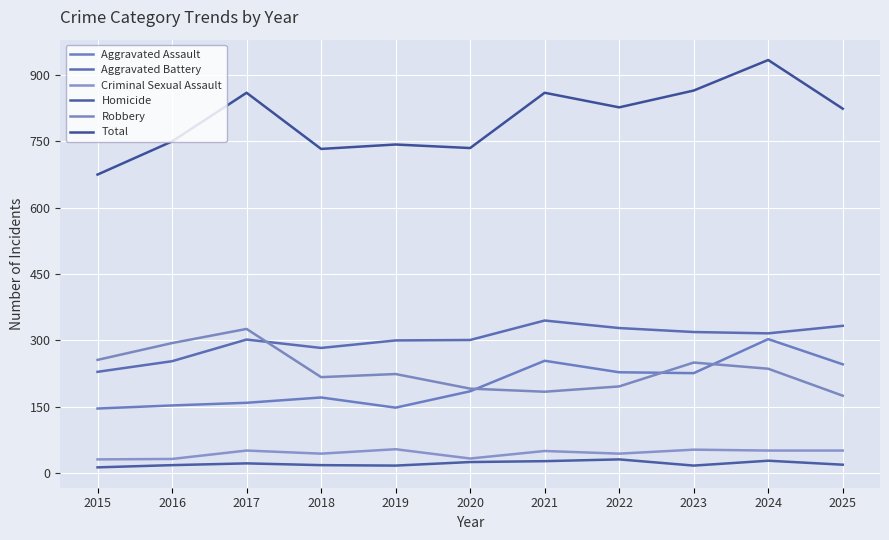

True or false: Aggravated Assault and Total intersect in this chart.

False